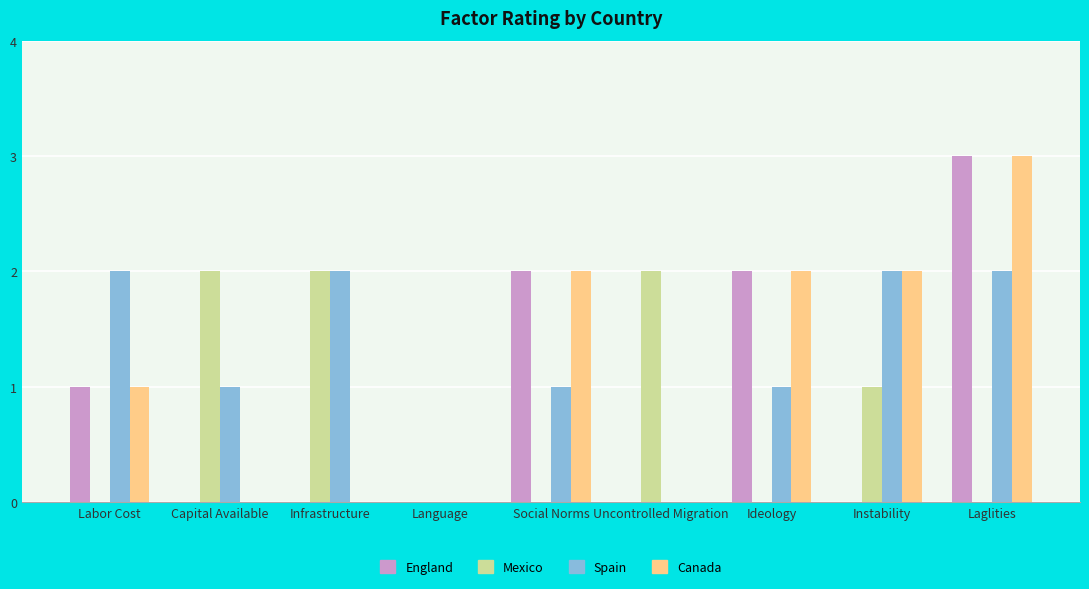

What is the maximum value for Spain?

2